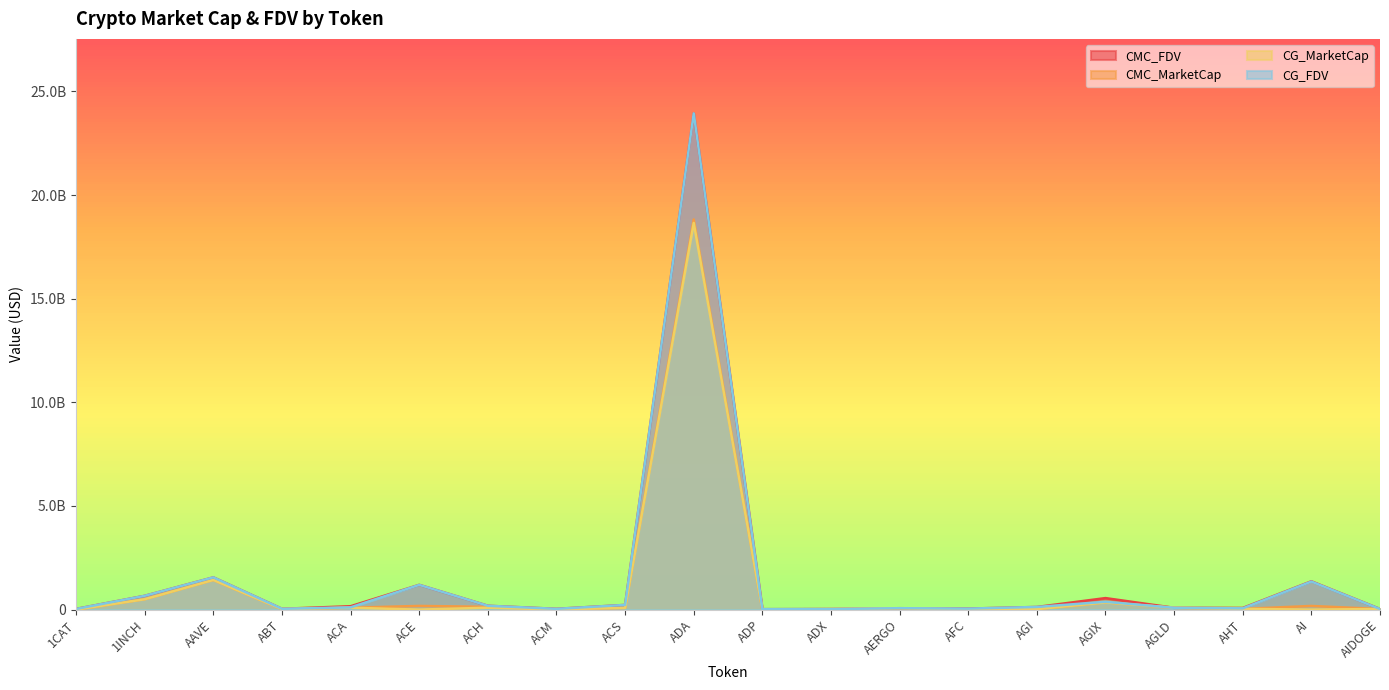

Which has a higher value, 1CAT or AGIX?

AGIX